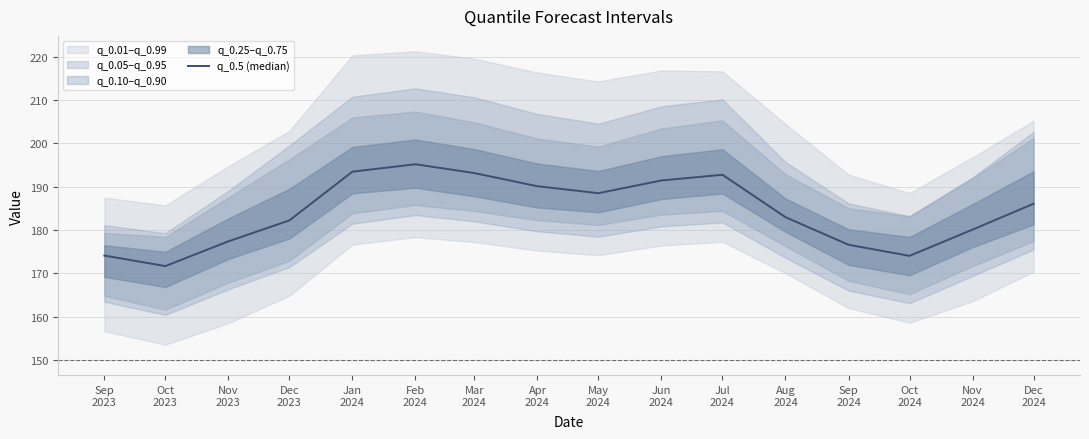

Reading right to left, what are all the values shown in this chart?

Dec
2024=186.0	Nov
2024=180.1	Oct
2024=174.0	Sep
2024=176.6	Aug
2024=182.9	Jul
2024=192.7	Jun
2024=191.4	May
2024=188.5	Apr
2024=190.1	Mar
2024=193.1	Feb
2024=195.1	Jan
2024=193.4	Dec
2023=182.2	Nov
2023=177.4	Oct
2023=171.6	Sep
2023=174.1